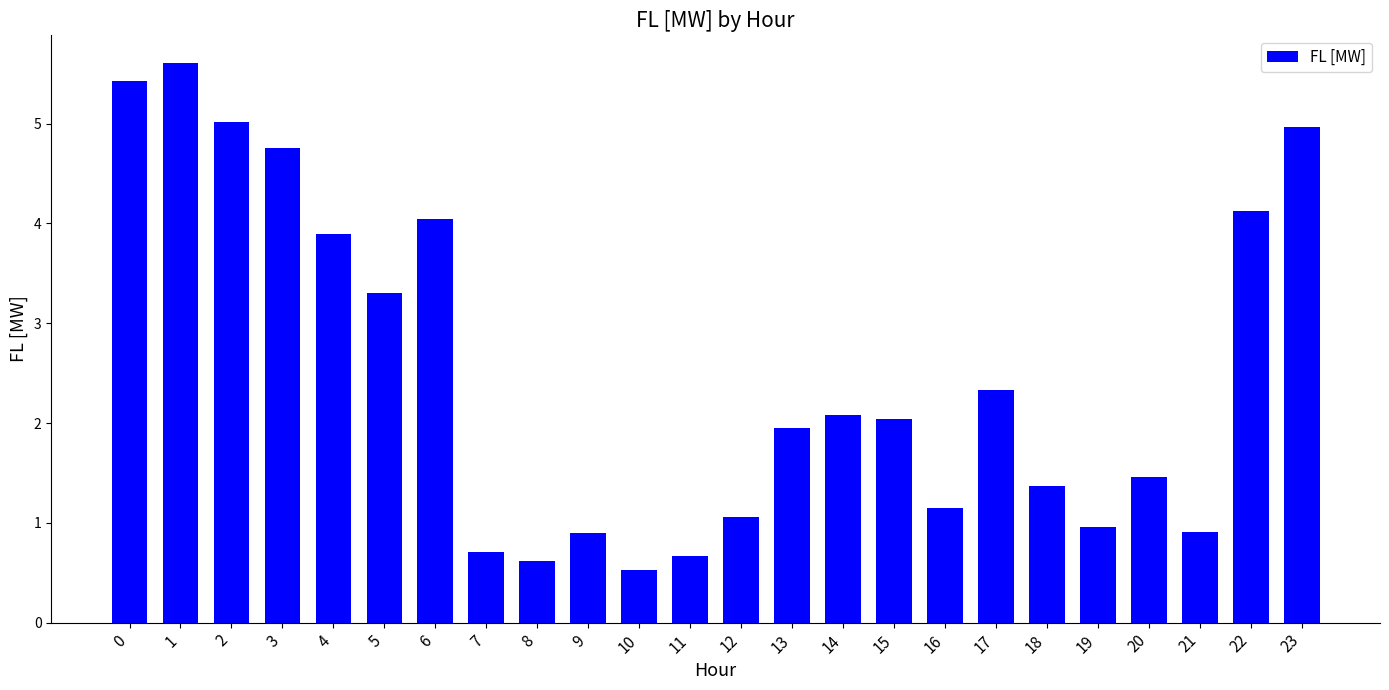

True or false: the data shows 0.2 at 7.

False